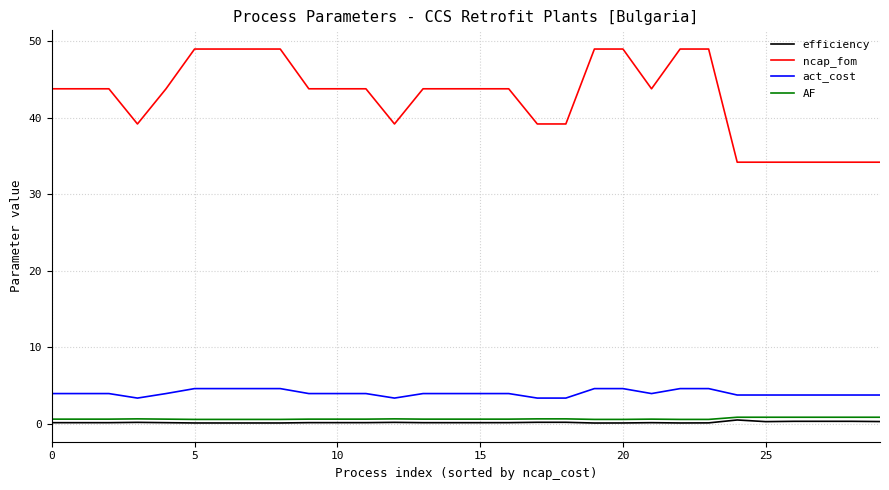

True or false: AF and act_cost cross at least once.

False